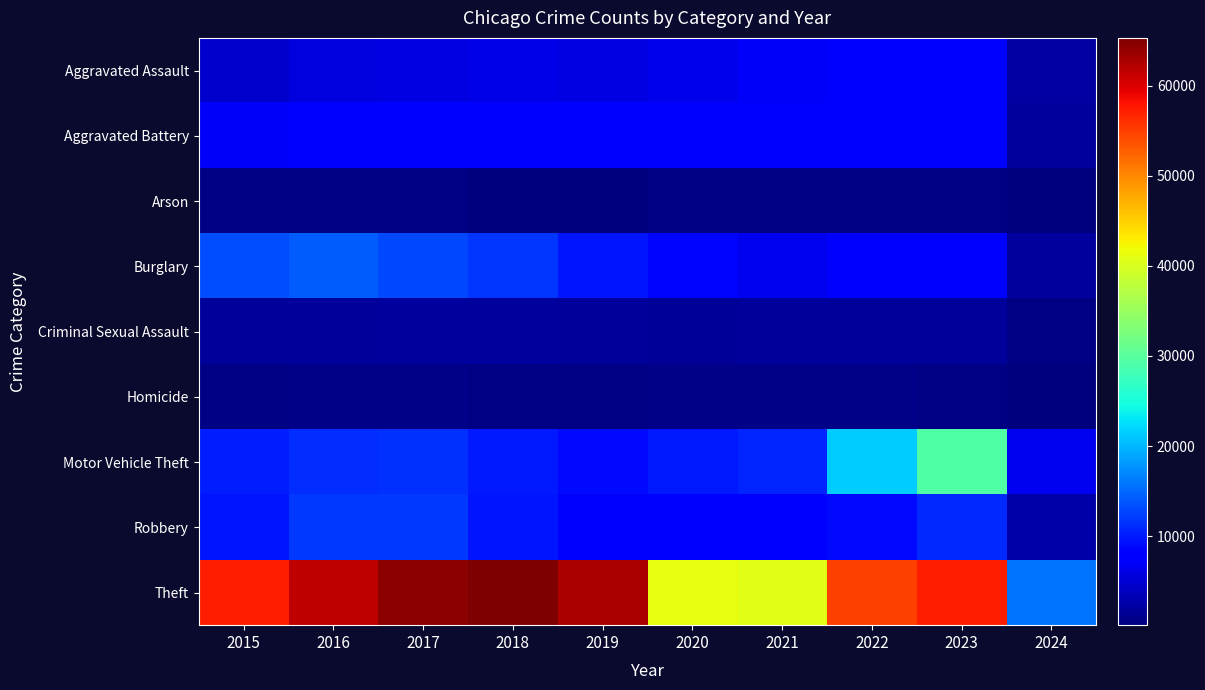

What is the spread (max minus min) of values at 2019?

62118